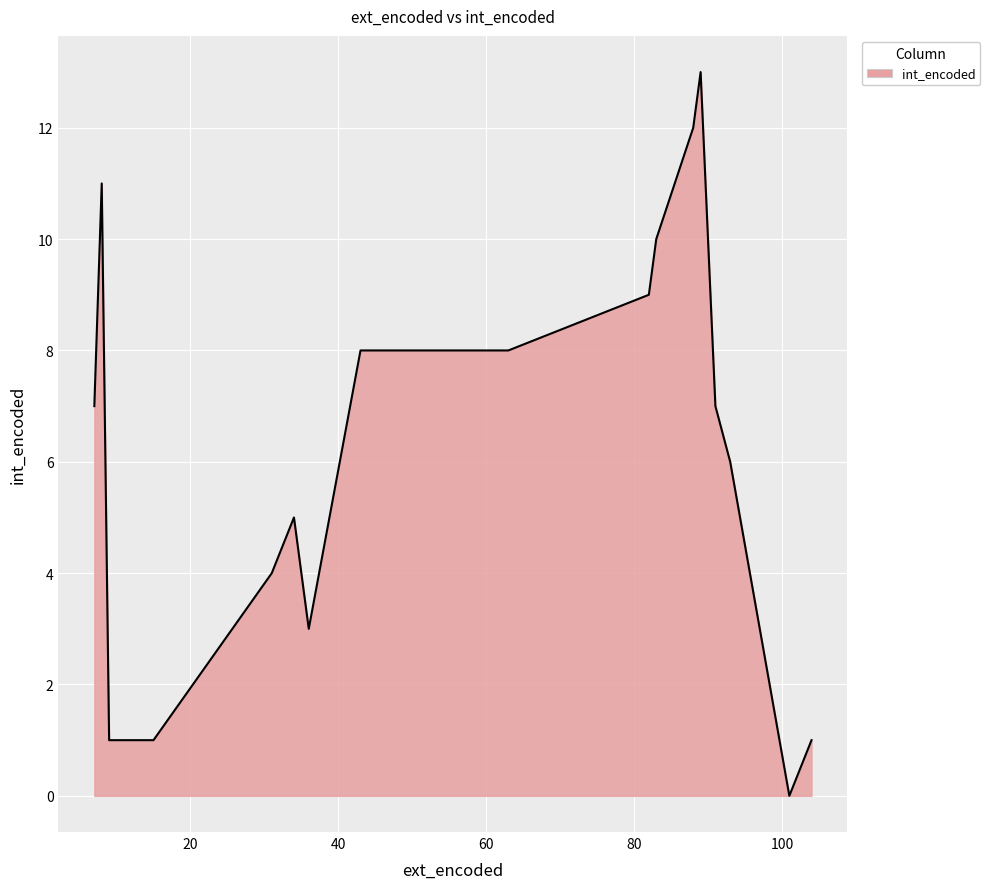

What is the greatest value displayed?

13